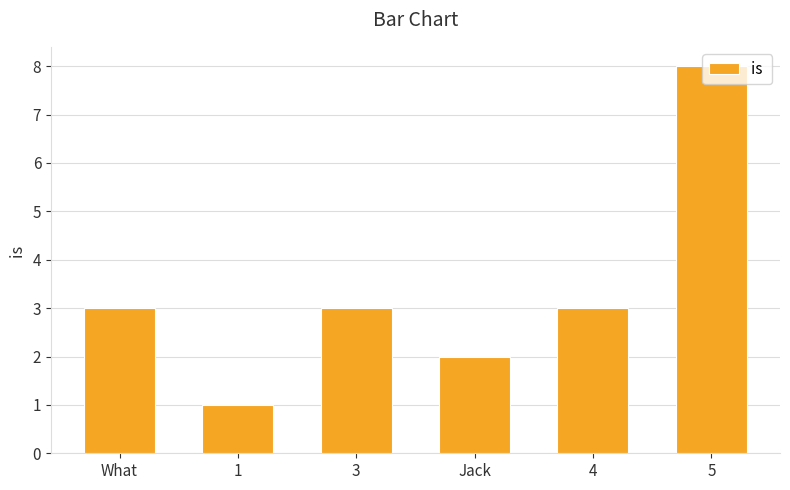

Reading left to right, extract all data points from this chart.

3	1	3	2	3	8